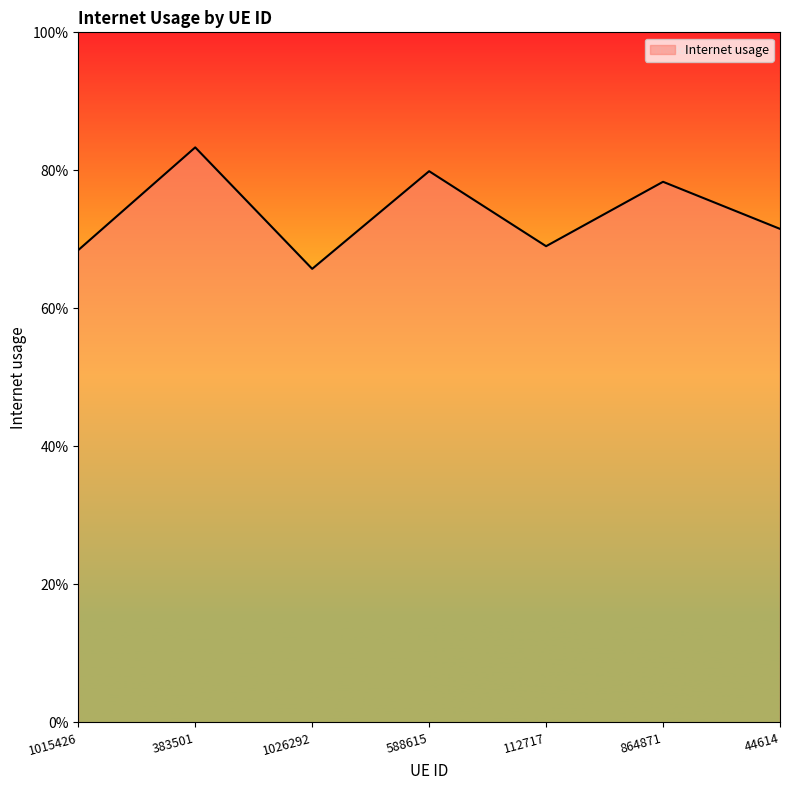

Does the chart have visible grid lines?

No